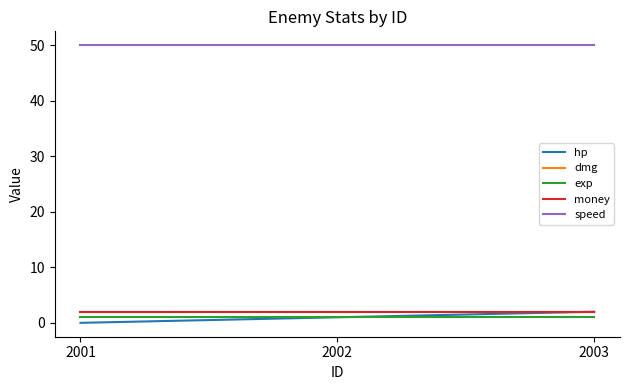

Reading left to right, what are all the values shown in this chart?

hp: 2001=0	2002=1	2003=2
dmg: 2001=2	2002=2	2003=2
exp: 2001=1	2002=1	2003=1
money: 2001=2	2002=2	2003=2
speed: 2001=50	2002=50	2003=50